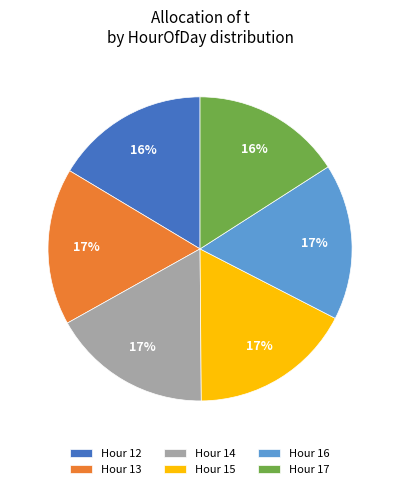

The Hour 15 slice represents 17% of the pie. True or false?

True